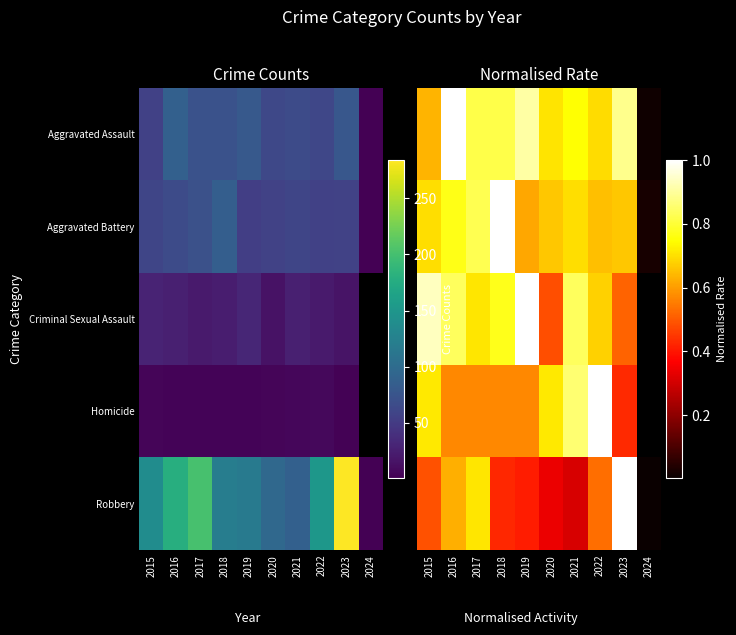

Which category has the lowest value in the Criminal Sexual Assault series?

2020